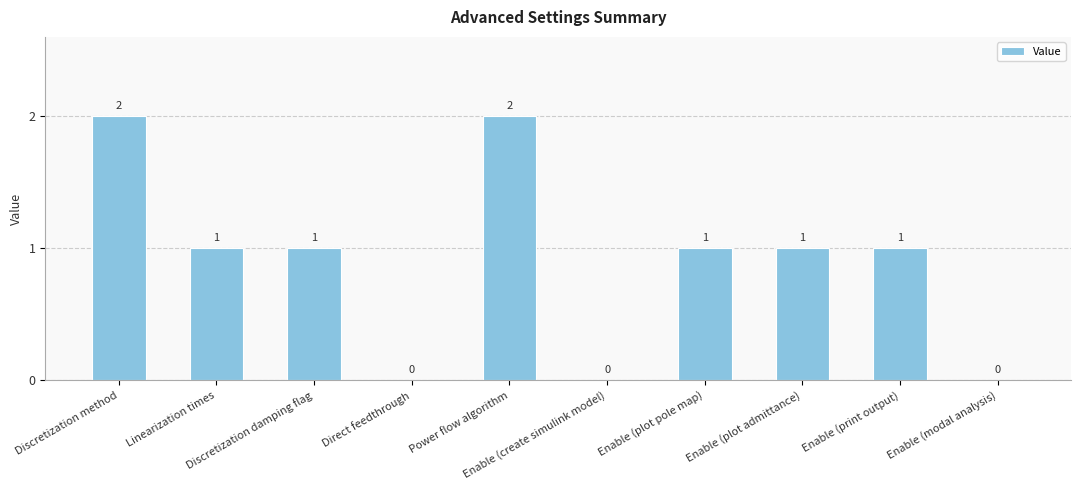

Reading left to right, extract all data points from this chart.

Discretization method=2	Linearization times=1	Discretization damping flag=1	Direct feedthrough=0	Power flow algorithm=2	Enable (create simulink model)=0	Enable (plot pole map)=1	Enable (plot admittance)=1	Enable (print output)=1	Enable (modal analysis)=0